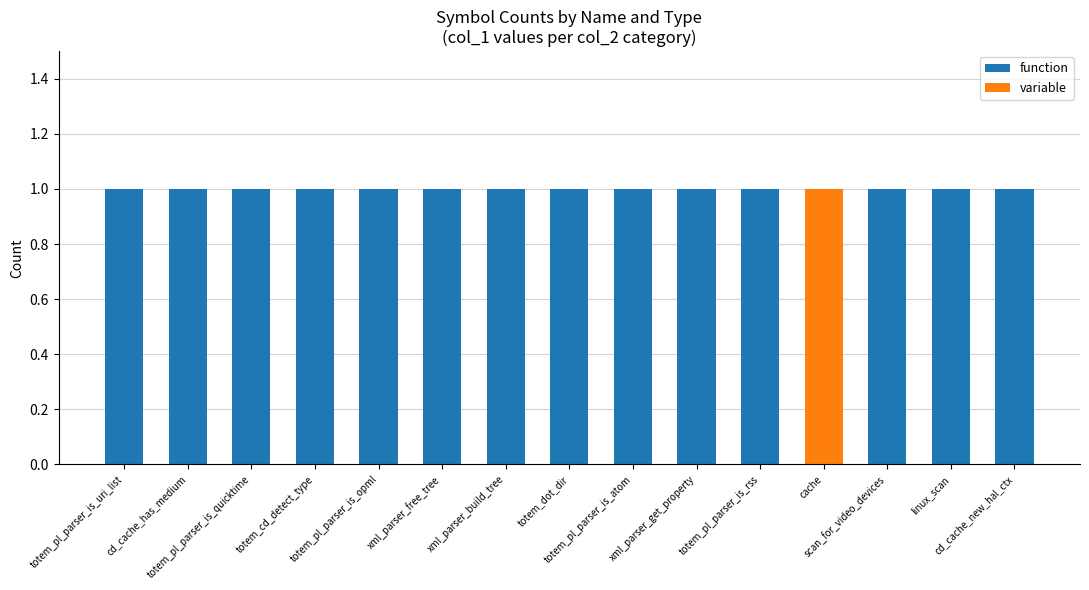

How many distinct data groups are displayed?

2